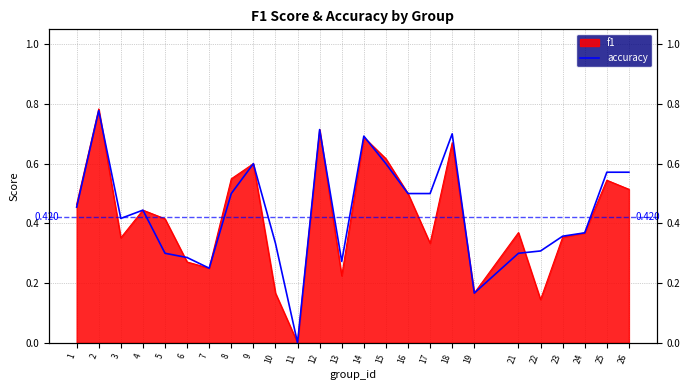

Which label corresponds to the largest value in the chart?

2